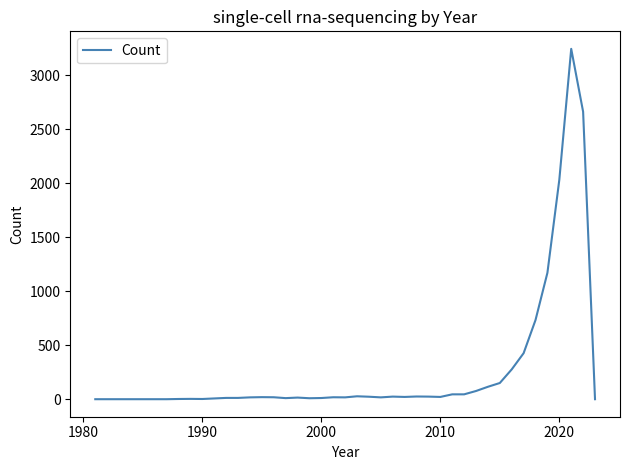

What is the maximum value shown in the chart?

3244